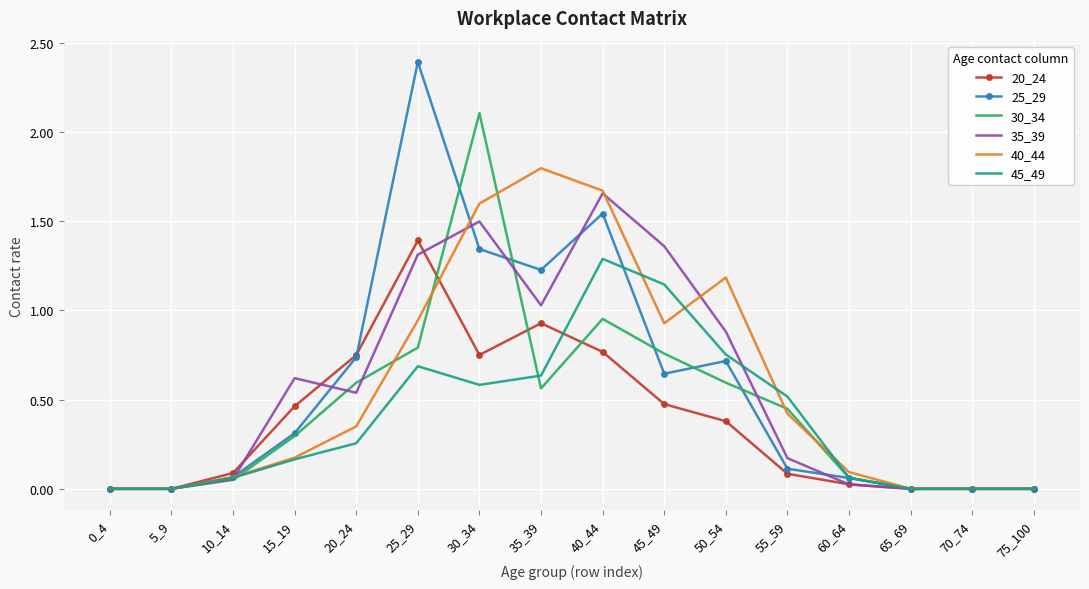

Where is 30_34 nearest to the value 1?

40_44